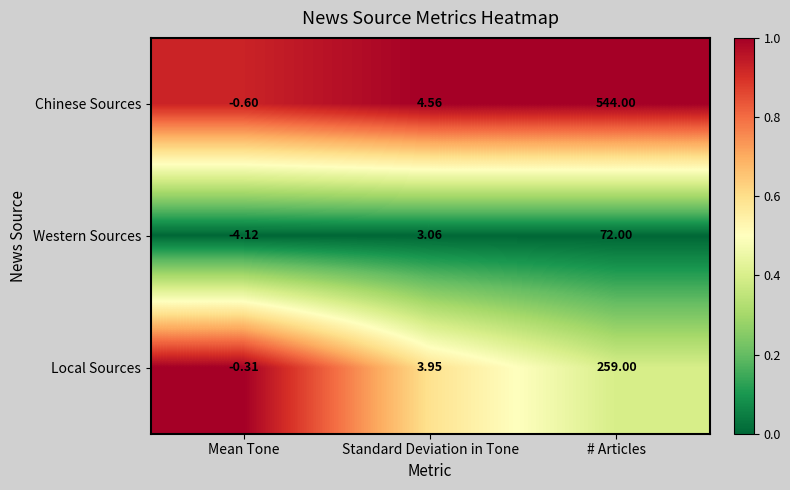

Which series has the largest range (max minus min)?

Chinese Sources